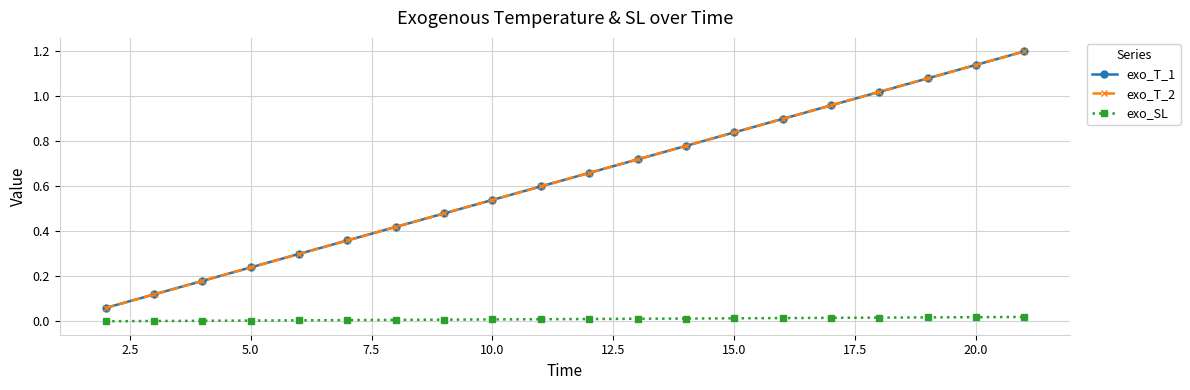

Reading right to left, transcribe all the data shown in this chart.

exo_T_1: 1.2	1.1	1.1	1.0	1.0	0.9	0.8	0.8	0.7	0.7	0.6	0.5	0.5	0.4	0.4	0.3	0.2	0.2	0.1	0.1
exo_T_2: 1.2	1.1	1.1	1.0	1.0	0.9	0.8	0.8	0.7	0.7	0.6	0.5	0.5	0.4	0.4	0.3	0.2	0.2	0.1	0.1
exo_SL: 0.0	0.0	0.0	0.0	0.0	0.0	0.0	0.0	0.0	0.0	0.0	0.0	0.0	0.0	0.0	0.0	0.0	0.0	0.0	0.0